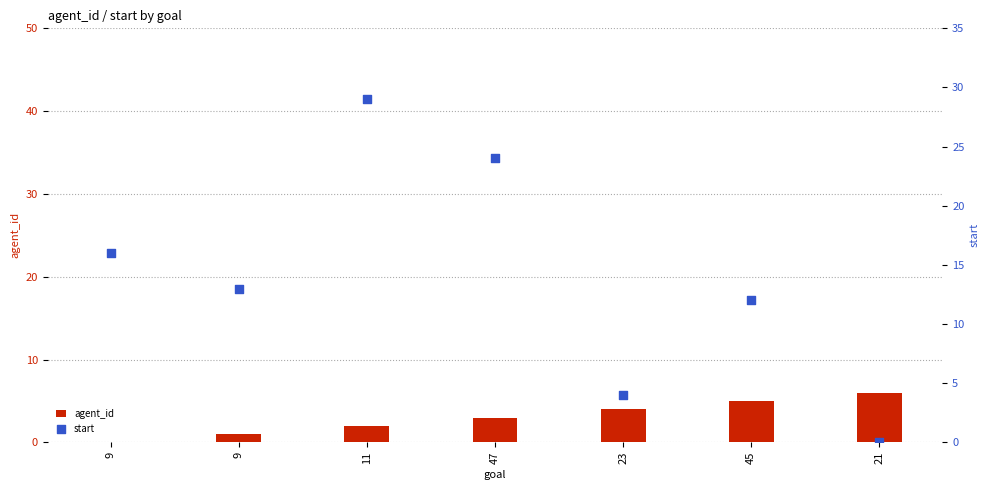

Is the value of agent_id at 21 greater than the value of start at 9?

No